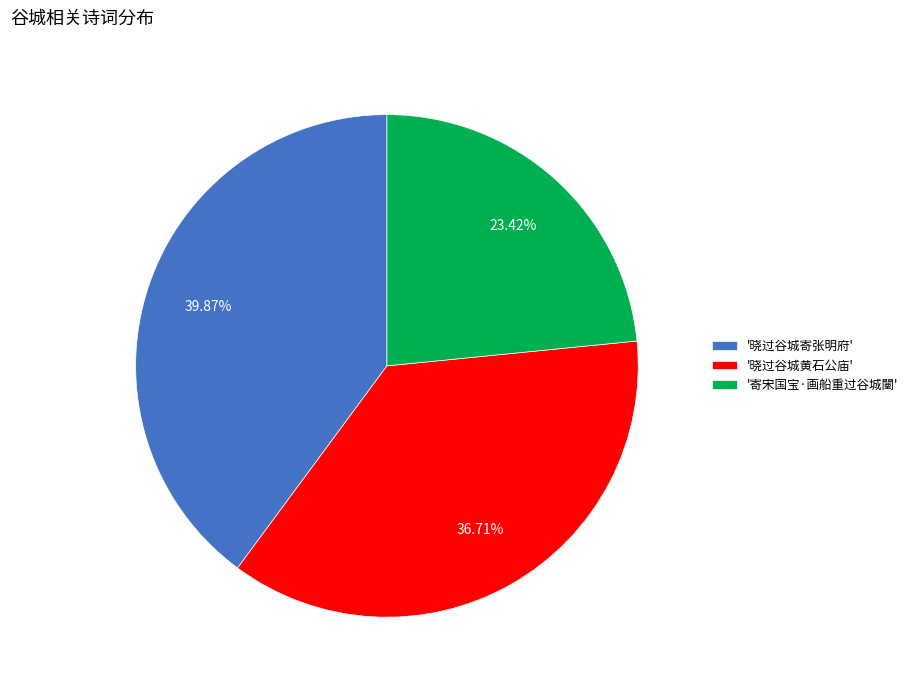

What is the smallest slice in the pie chart?

'寄宋国宝·画船重过谷城闉'